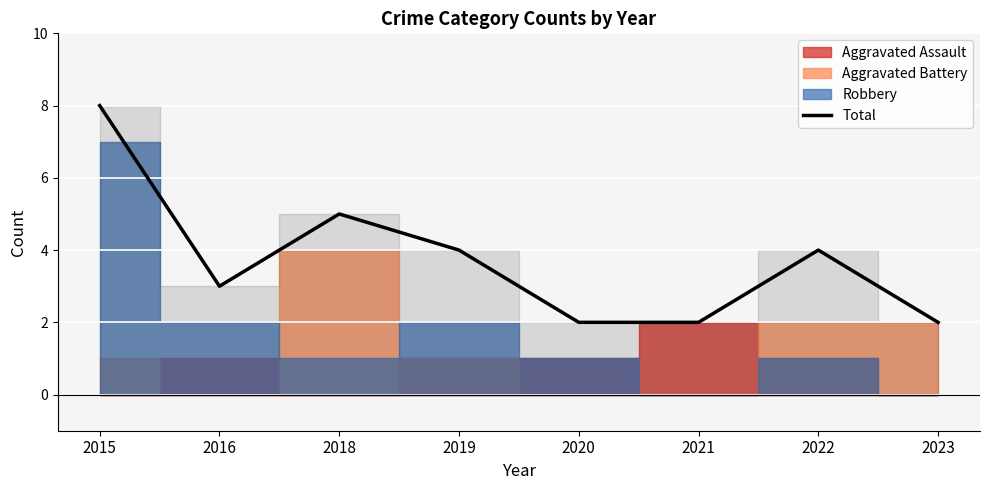

Reading left to right, extract all data points from this chart.

8	3	5	4	2	2	4	2